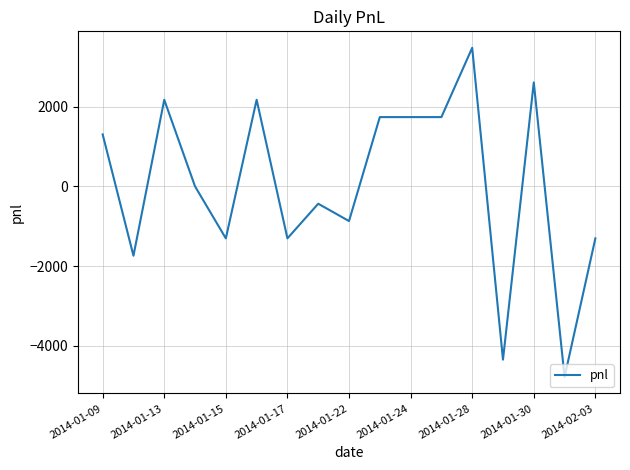

What is the difference between the maximum and minimum values?

8265